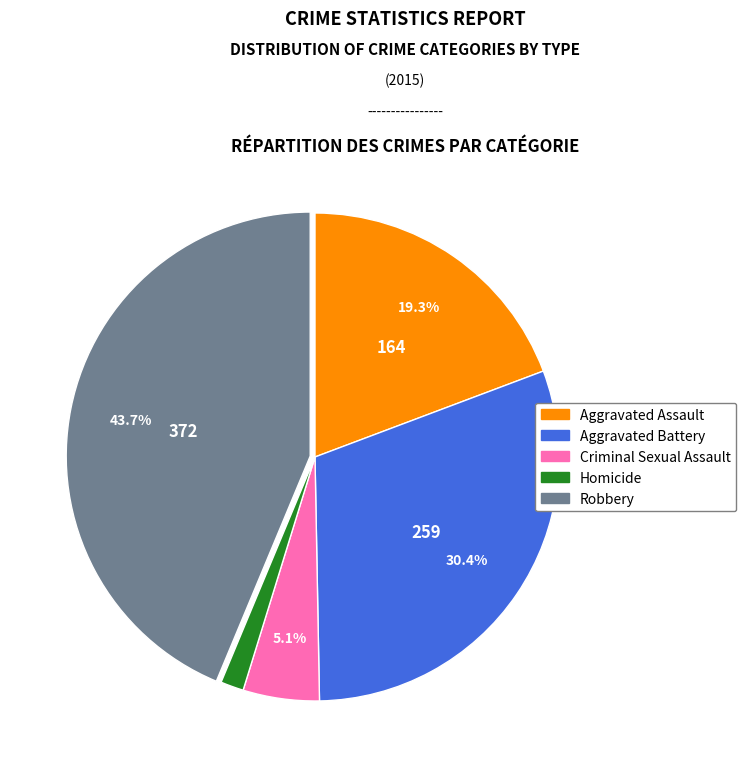

To the nearest percent, what is the difference between the largest and smallest slice percentages?

42%